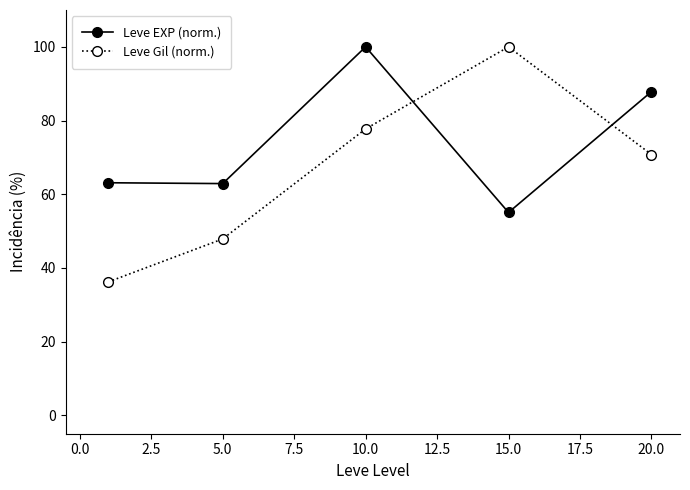

In Leve EXP (norm.), how many points are higher than both neighbors (excluding endpoints)?

1